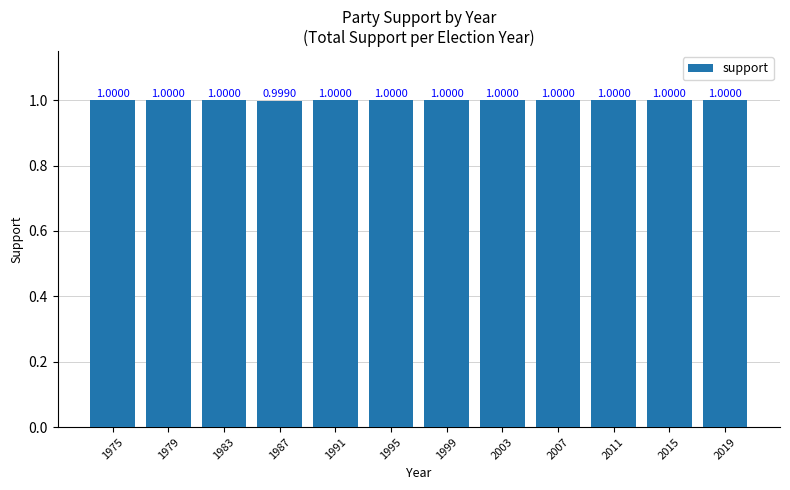

What is the sum of all values?

12.0